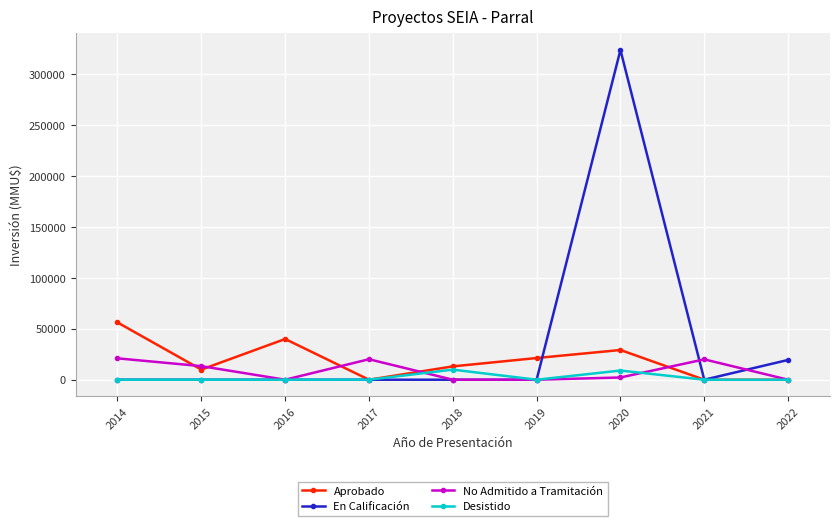

What is the greatest value displayed?

324020